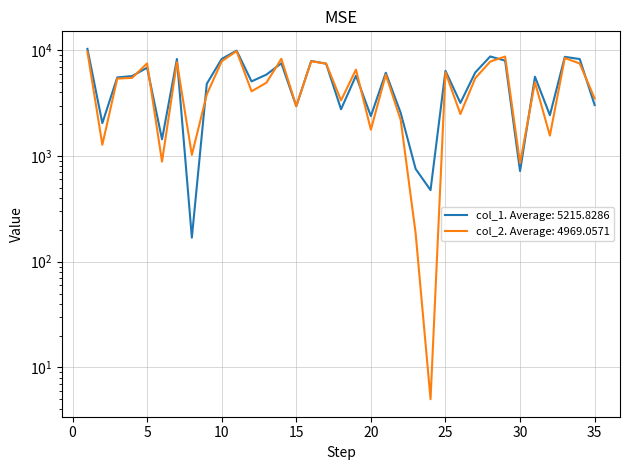

What is the value of the col_2 point at the 8th from the left?

1026